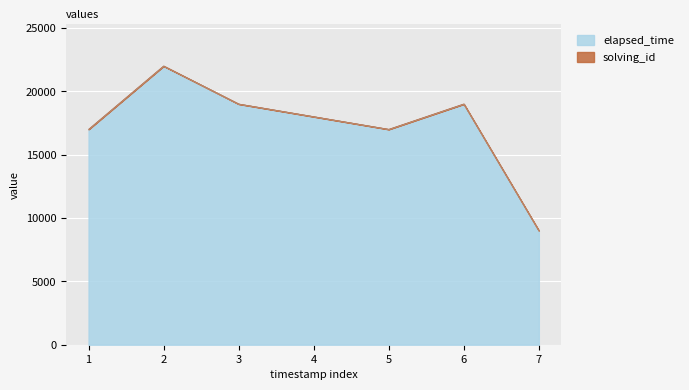

Reading left to right, extract all data points from this chart.

17000	22000	19000	18000	17000	19000	9000